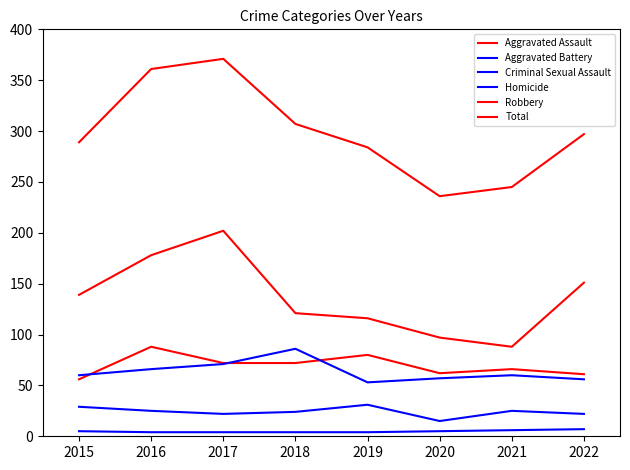

At which category does Aggravated Battery reach its first local peak?

2018